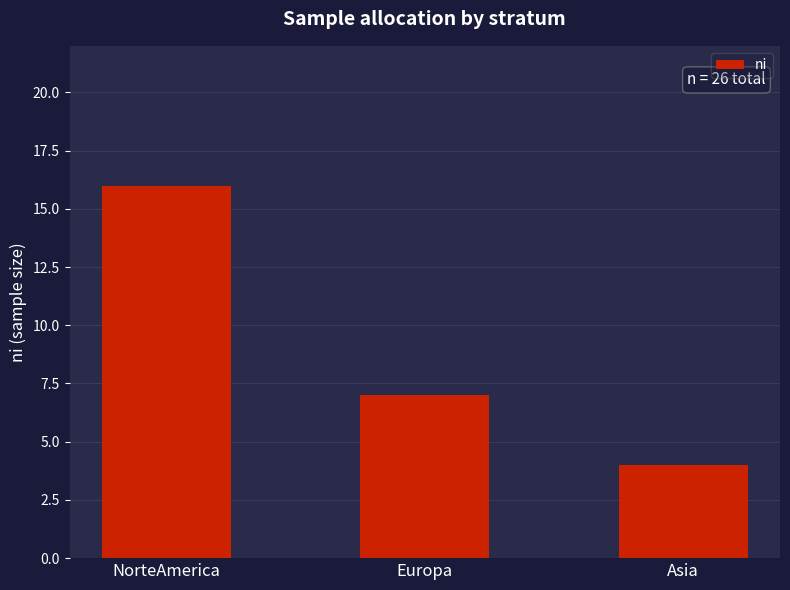

Rank the categories by value from highest to lowest.

NorteAmerica, Europa, Asia